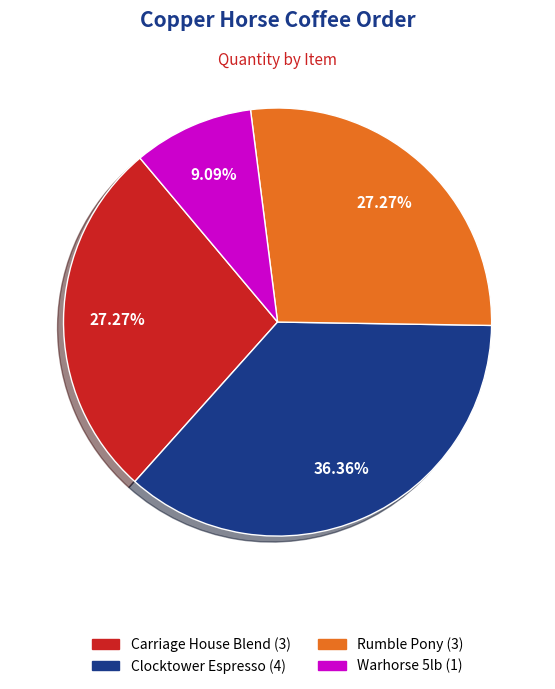

Is there a majority slice in this chart?

No